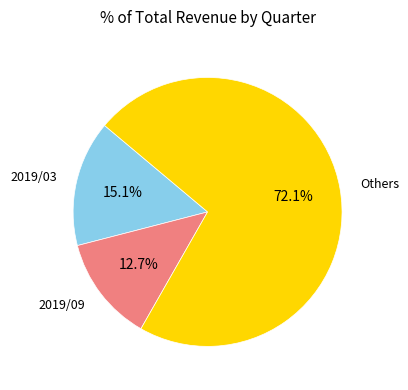

Count the number of slices in the pie.

3